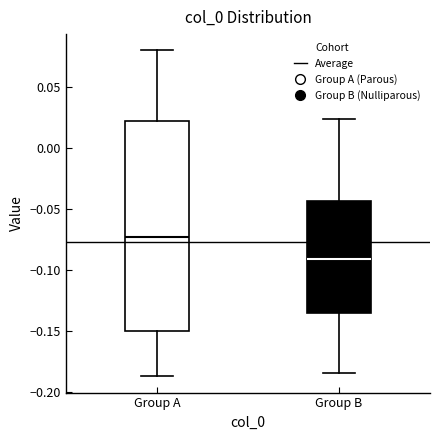

Which box has the lowest median line?

Group B